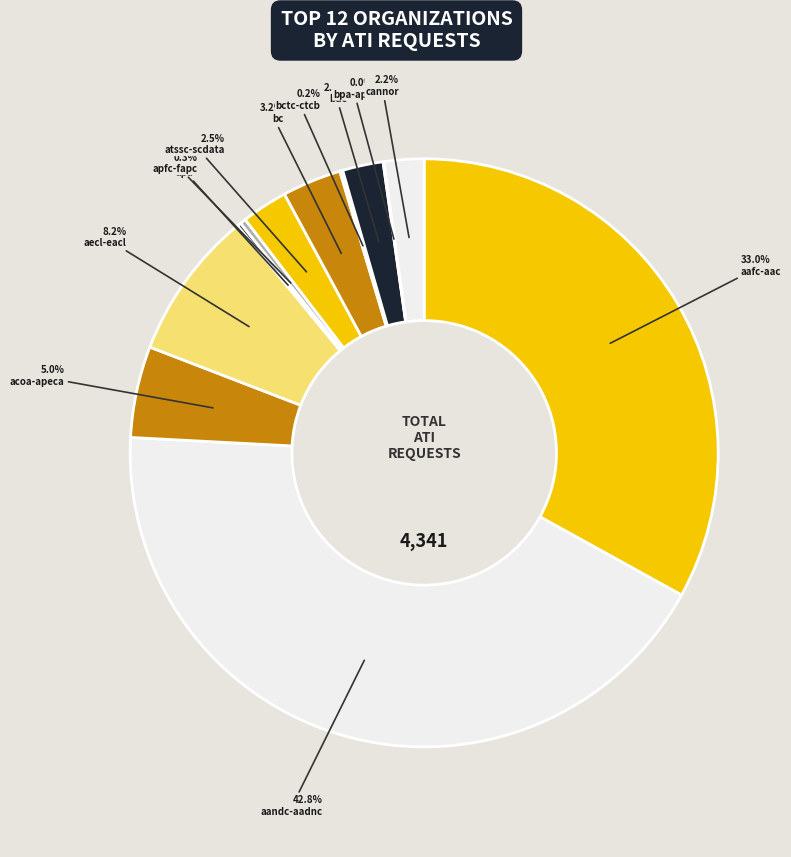

Is it true that bctc-ctcb is 11% of the pie?

False